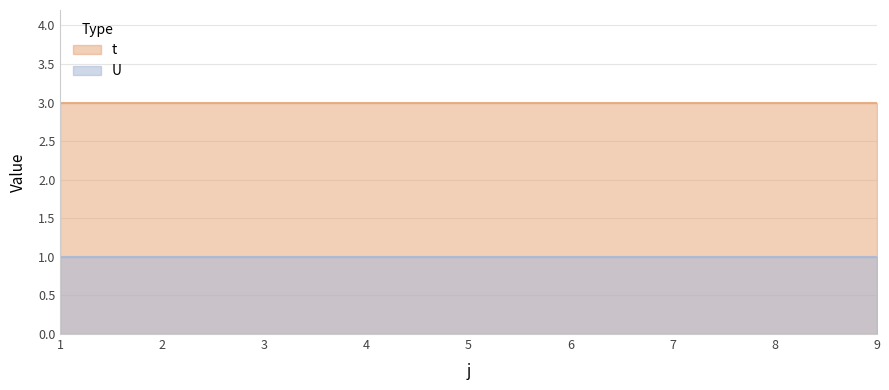

Reading right to left, extract all data points from this chart.

t: 9=3	8=3	7=3	6=3	5=3	4=3	3=3	2=3	1=3
U: 9=1	8=1	7=1	6=1	5=1	4=1	3=1	2=1	1=1